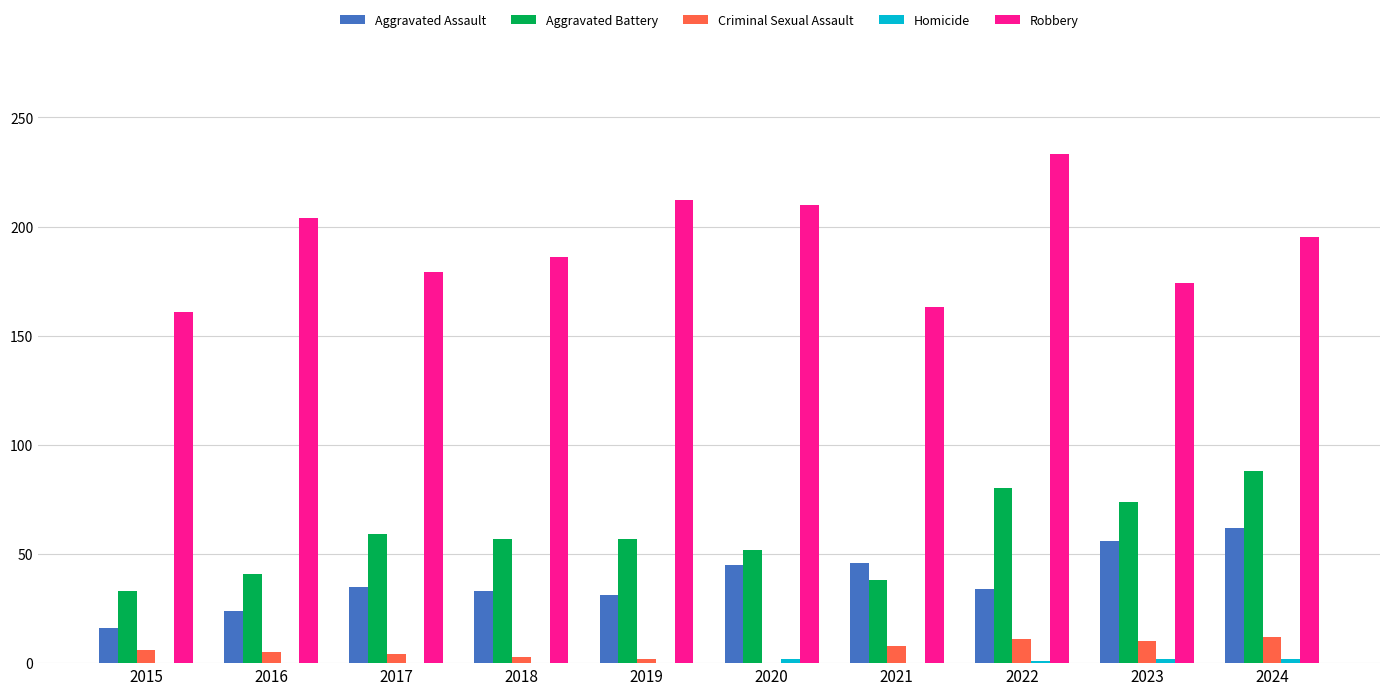

What is the sum of all Aggravated Battery values?

579